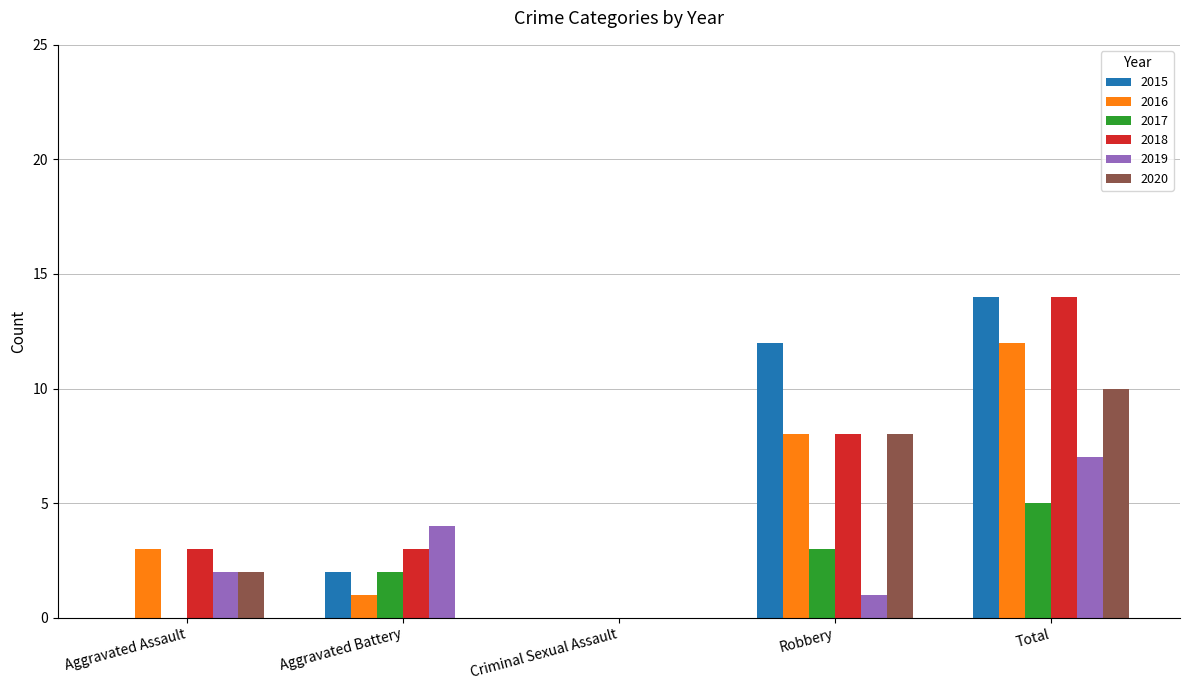

Read the 2016 value at Aggravated Battery.

1